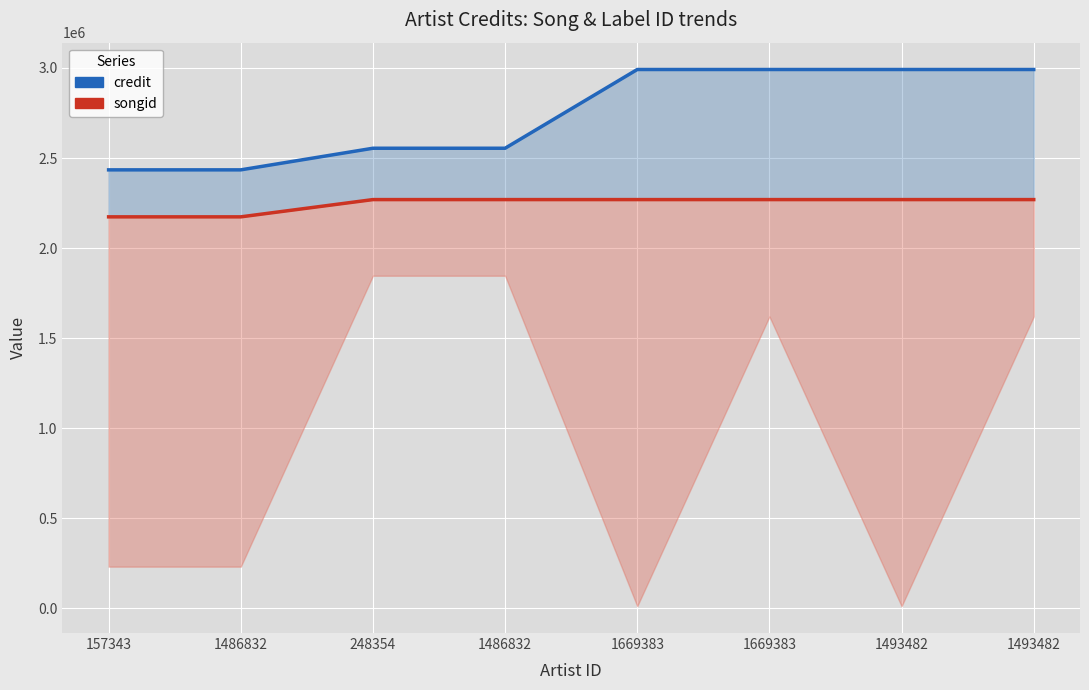

Rank the series by their average value, from highest to lowest.

credit, songid